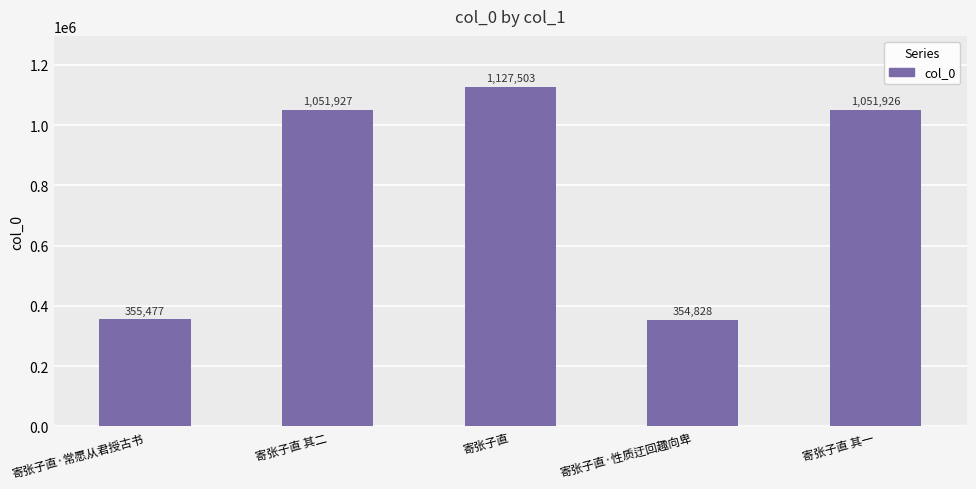

Are the bars grouped side by side (vs. stacked)?

No